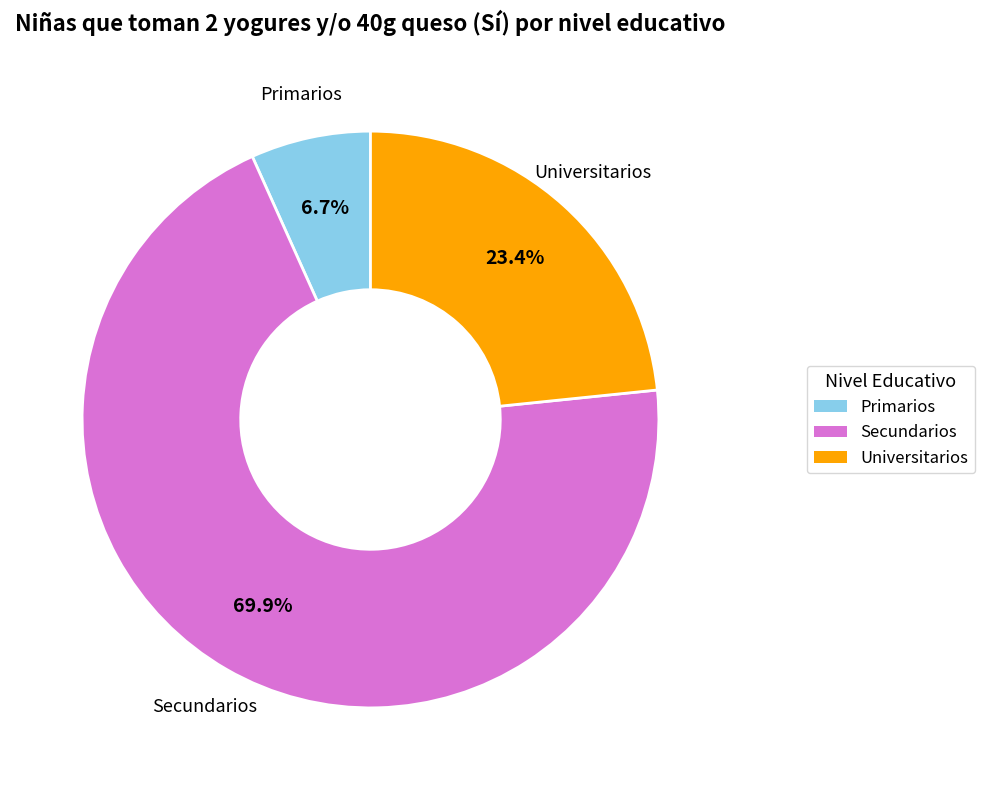

Does any single category account for the majority?

Yes